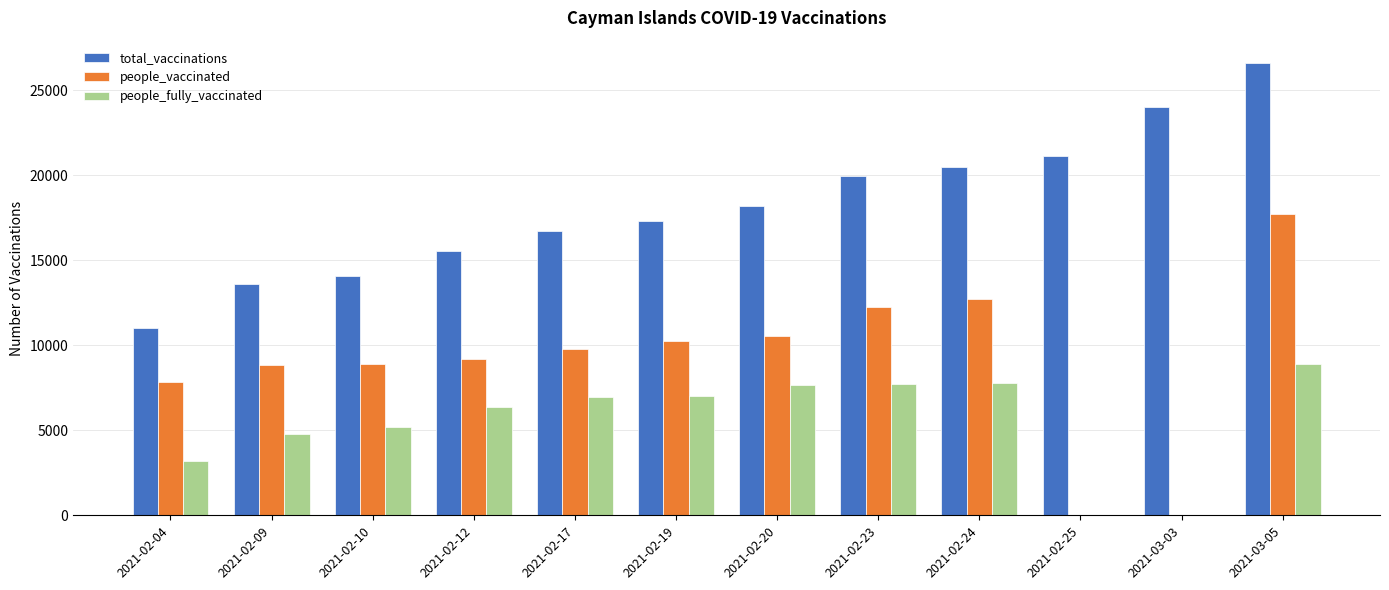

True or false: people_fully_vaccinated has a value of 5174 at 2021-02-10.

True